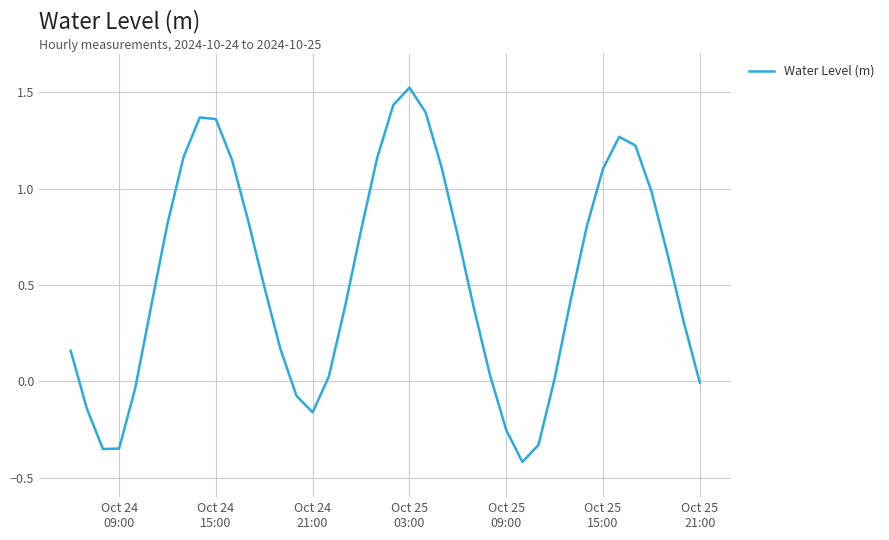

What is the difference between the maximum and minimum values?

1.9